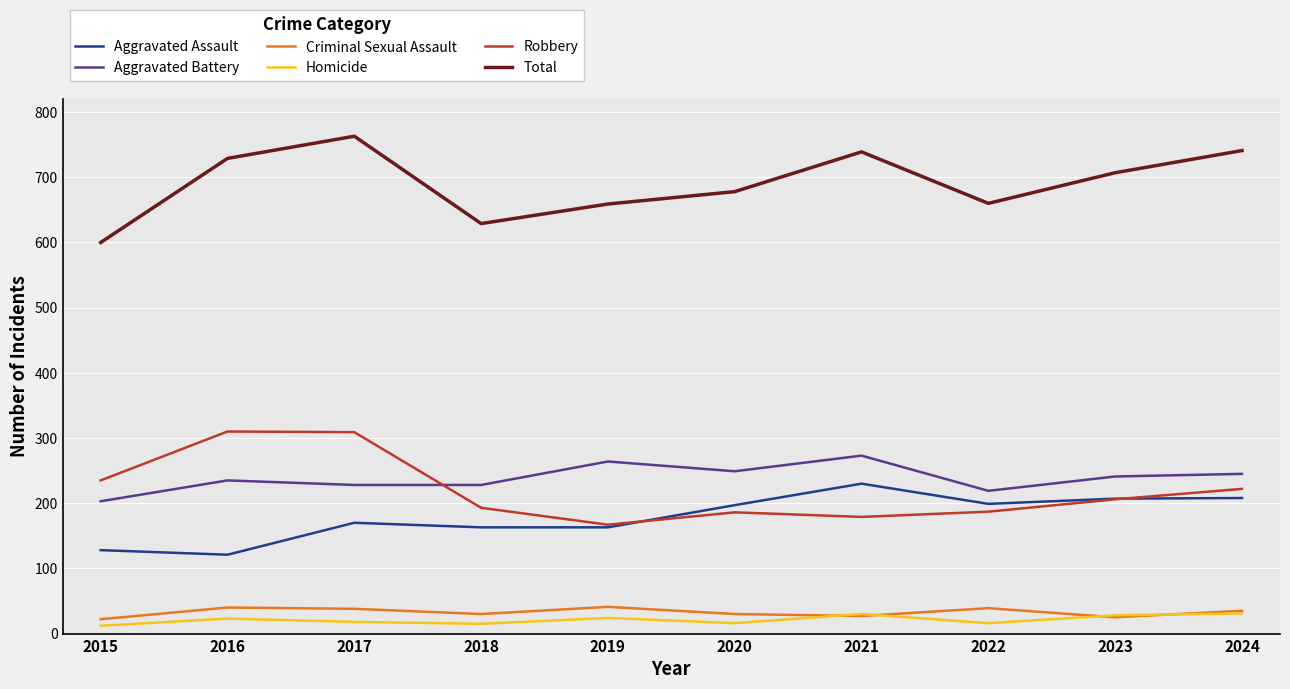

What is the difference between the highest and lowest values at 2016?

706